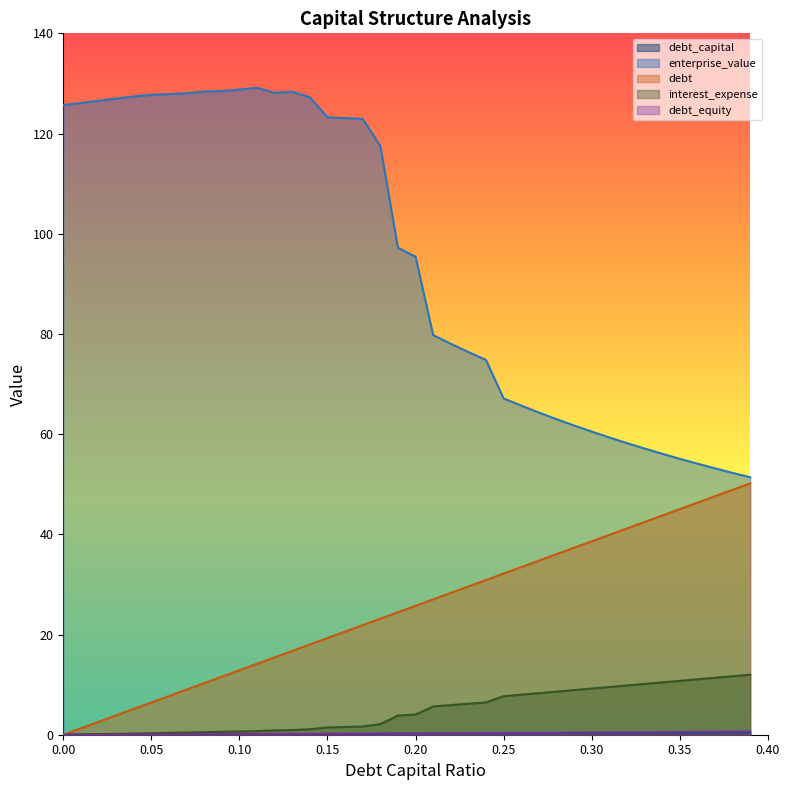

How many lines are shown in the chart?

5